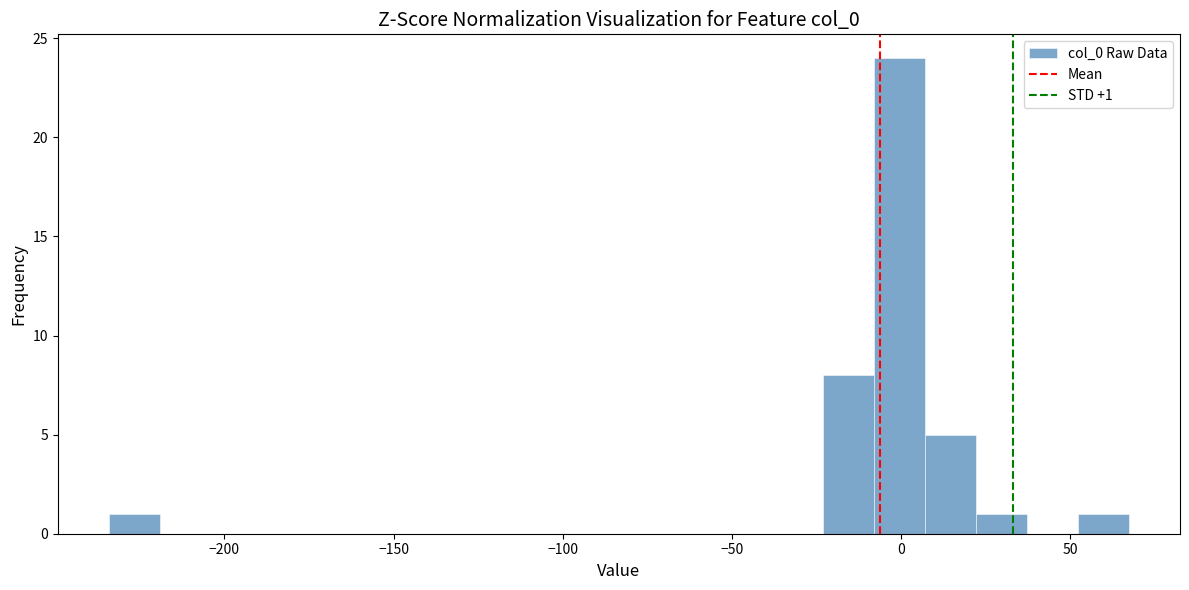

Around what value on the x-axis is the tallest bar? Give the approximate position of its centre, as read against the axis.

0